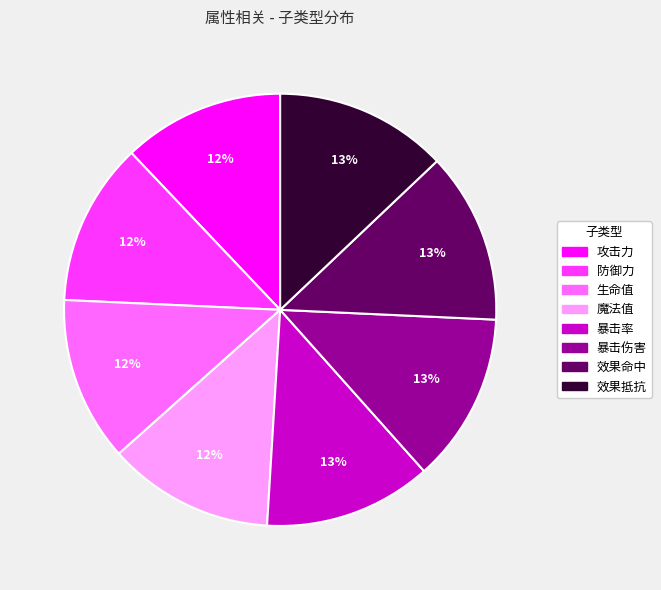

Is the sum of 防御力 and 攻击力 greater than half?

No